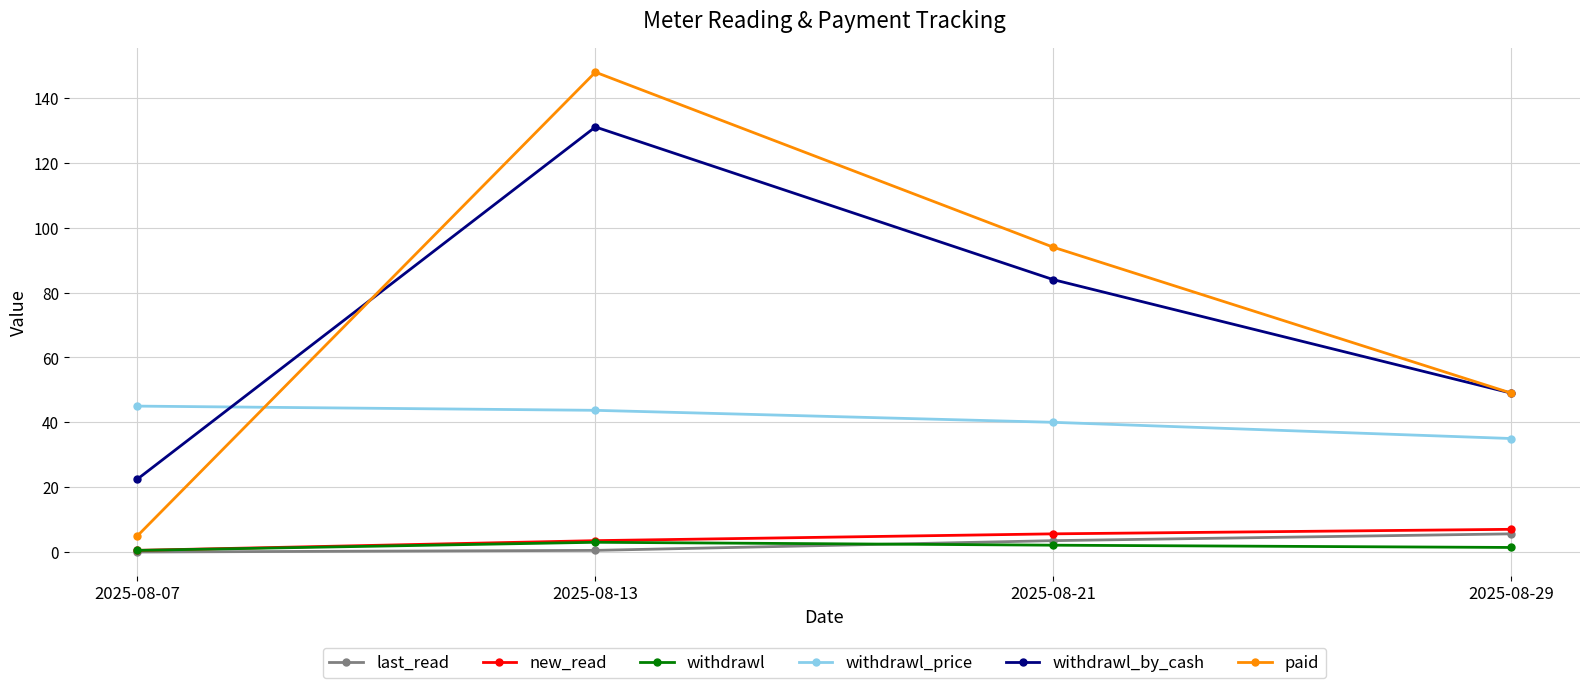

Does the chart have visible grid lines?

Yes